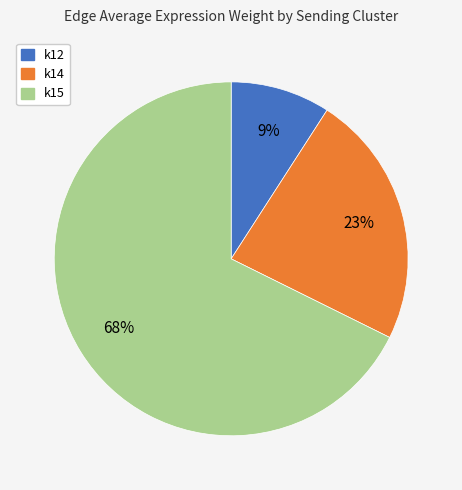

True or false: k15 accounts for 68% of the total.

True